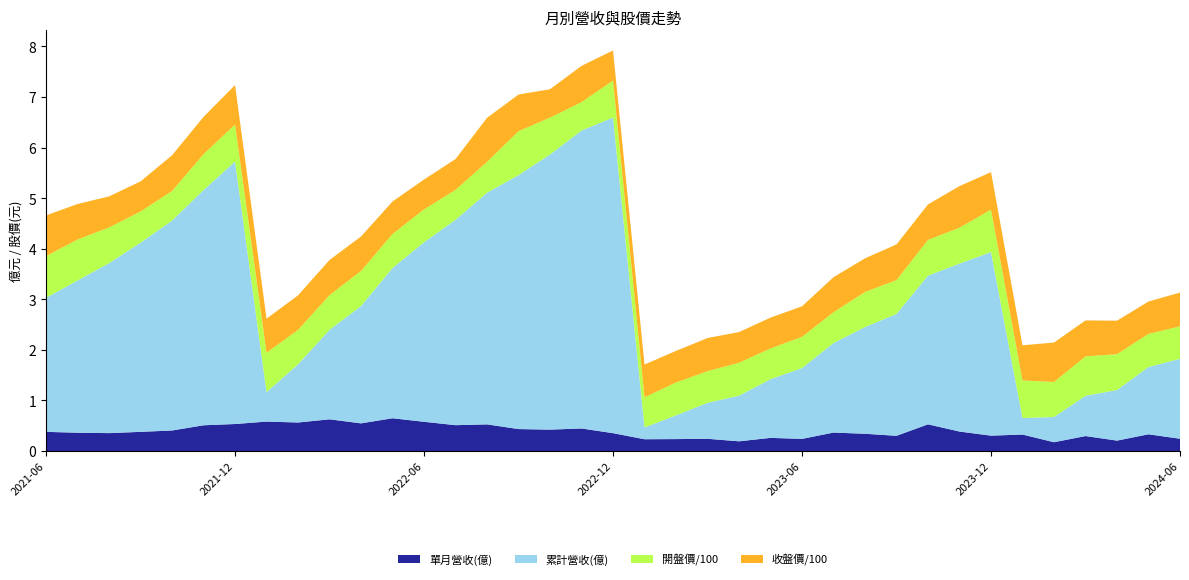

Reading left to right, what are all the values shown in this chart?

單月營收(億): 2024-06=0.2	2024-05=0.3	2024-04=0.2	2024-03=0.3	2024-02=0.2	2024-01=0.3	2023-12=0.3	2023-11=0.4	2023-10=0.5	2023-09=0.3	2023-08=0.3	2023-07=0.4	2023-06=0.2	2023-05=0.3	2023-04=0.2	2023-03=0.2	2023-02=0.2	2023-01=0.2	2022-12=0.4	2022-11=0.4	2022-10=0.4	2022-09=0.4	2022-08=0.5	2022-07=0.5	2022-06=0.6	2022-05=0.6	2022-04=0.5	2022-03=0.6	2022-02=0.6	2022-01=0.6	2021-12=0.5	2021-11=0.5	2021-10=0.4	2021-09=0.4	2021-08=0.4	2021-07=0.4	2021-06=0.4
累計營收(億): 2024-06=1.6	2024-05=1.3	2024-04=1.0	2024-03=0.8	2024-02=0.5	2024-01=0.3	2023-12=3.6	2023-11=3.3	2023-10=2.9	2023-09=2.4	2023-08=2.1	2023-07=1.8	2023-06=1.4	2023-05=1.2	2023-04=0.9	2023-03=0.7	2023-02=0.5	2023-01=0.2	2022-12=6.2	2022-11=5.9	2022-10=5.4	2022-09=5.0	2022-08=4.6	2022-07=4.1	2022-06=3.5	2022-05=3.0	2022-04=2.3	2022-03=1.8	2022-02=1.1	2022-01=0.6	2021-12=5.2	2021-11=4.7	2021-10=4.2	2021-09=3.7	2021-08=3.4	2021-07=3.0	2021-06=2.6
開盤價: 2024-06=64.1	2024-05=65.5	2024-04=70.8	2024-03=78.0	2024-02=69.2	2024-01=74.3	2023-12=83.8	2023-11=71.1	2023-10=70.6	2023-09=66.8	2023-08=69.3	2023-07=60.9	2023-06=61.8	2023-05=60.8	2023-04=65.0	2023-03=62.5	2023-02=65.0	2023-01=59.6	2022-12=73.0	2022-11=56.2	2022-10=72.9	2022-09=86.9	2022-08=61.0	2022-07=59.2	2022-06=64.9	2022-05=67.3	2022-04=69.3	2022-03=68.5	2022-02=68.0	2022-01=78.0	2021-12=73.1	2021-11=71.0	2021-10=58.4	2021-09=61.7	2021-08=70.6	2021-07=81.0	2021-06=82.4
收盤價: 2024-06=66.9	2024-05=64.0	2024-04=66.3	2024-03=71.0	2024-02=78.0	2024-01=69.6	2023-12=74.2	2023-11=82.2	2023-10=70.2	2023-09=70.6	2023-08=66.6	2023-07=69.3	2023-06=60.3	2023-05=61.0	2023-04=60.7	2023-03=65.6	2023-02=62.5	2023-01=64.8	2022-12=59.6	2022-11=71.7	2022-10=56.1	2022-09=72.5	2022-08=87.1	2022-07=61.0	2022-06=59.1	2022-05=64.3	2022-04=68.2	2022-03=69.5	2022-02=68.4	2022-01=67.3	2021-12=78.0	2021-11=73.7	2021-10=70.7	2021-09=59.5	2021-08=61.4	2021-07=70.2	2021-06=80.5